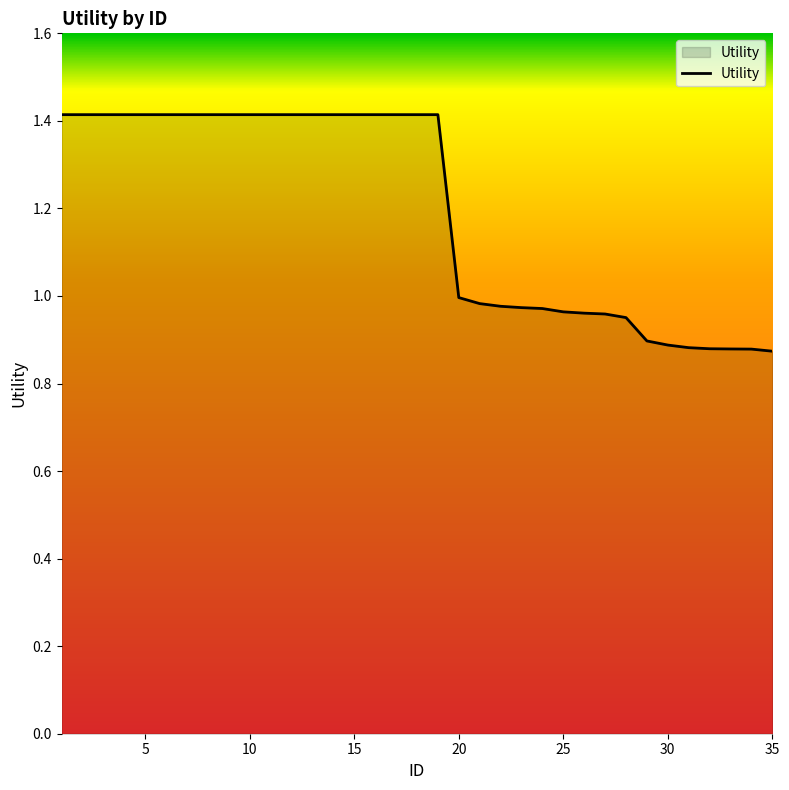

Does the chart display data point markers on the line(s)?

No